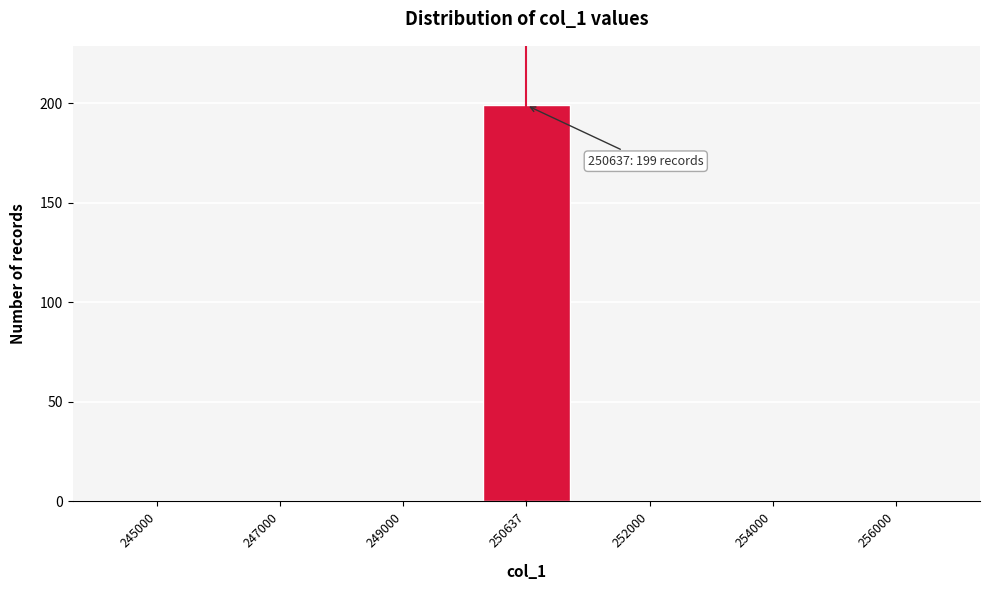

Reading left to right, what are all the values shown in this chart?

245000=0	247000=0	249000=0	250637=199	252000=0	254000=0	256000=0